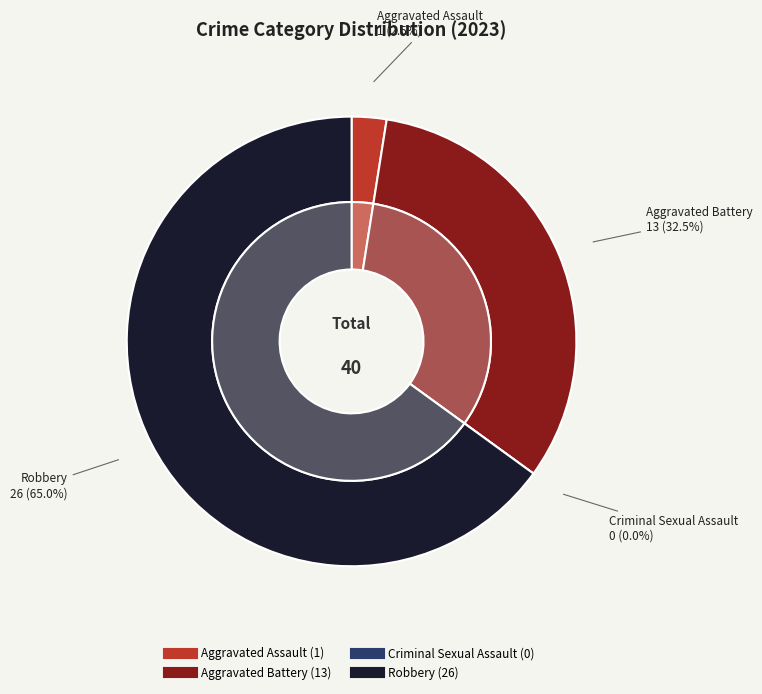

What percentage is the Robbery slice, to the nearest percent?

65%